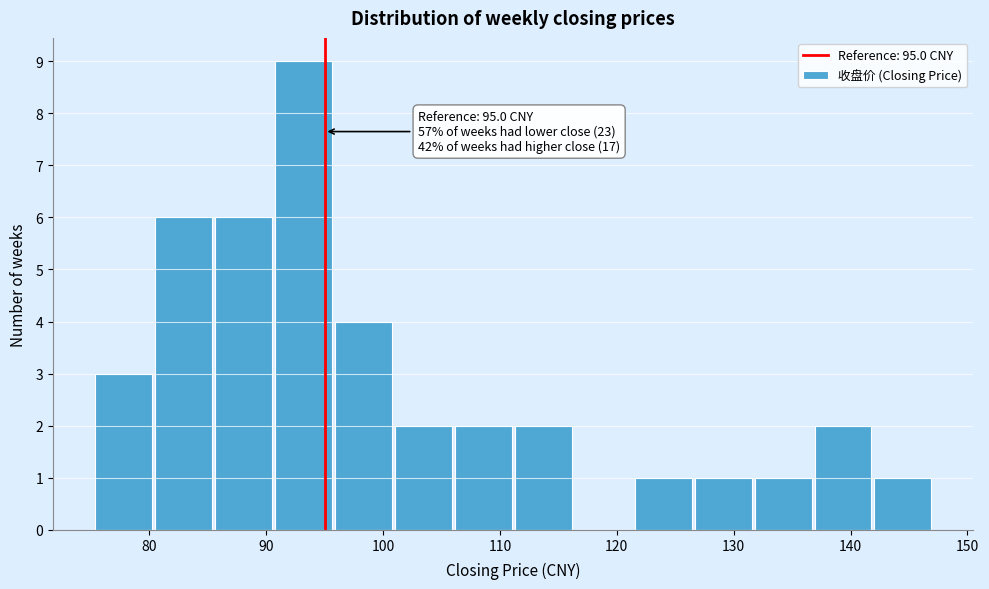

Over which range of the x-axis is the bar tallest?

91 to 96